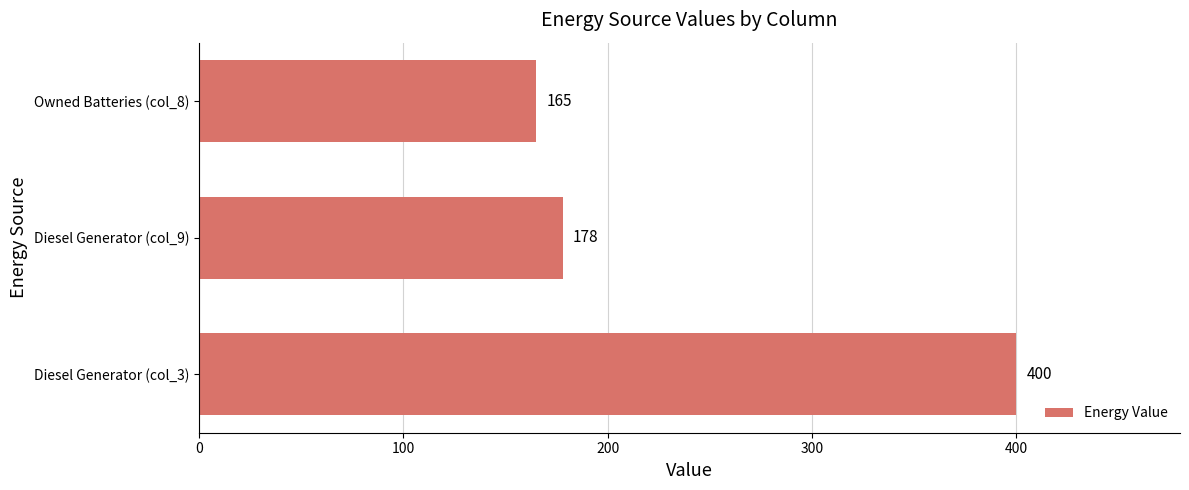

Approximately how many times larger is the value at Owned Batteries (col_8) compared to Diesel Generator (col_9)?

0.9